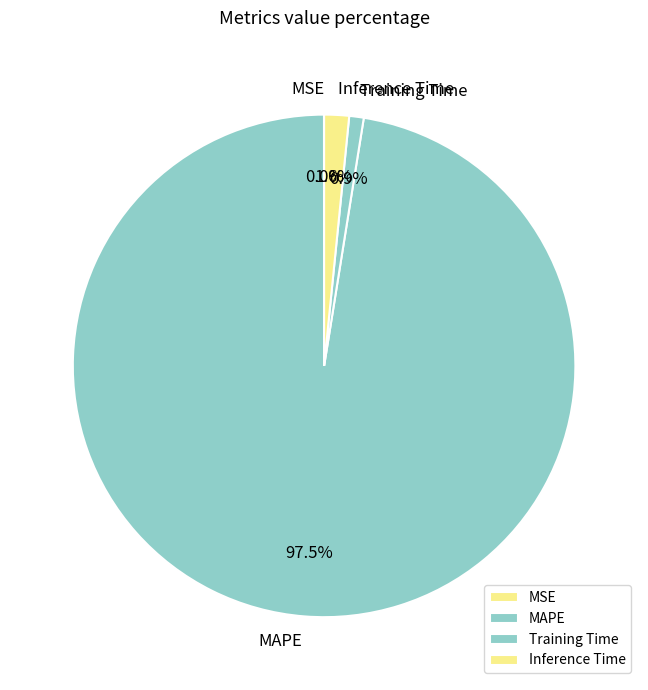

What percentage is NOT represented by MAPE?

2.5%